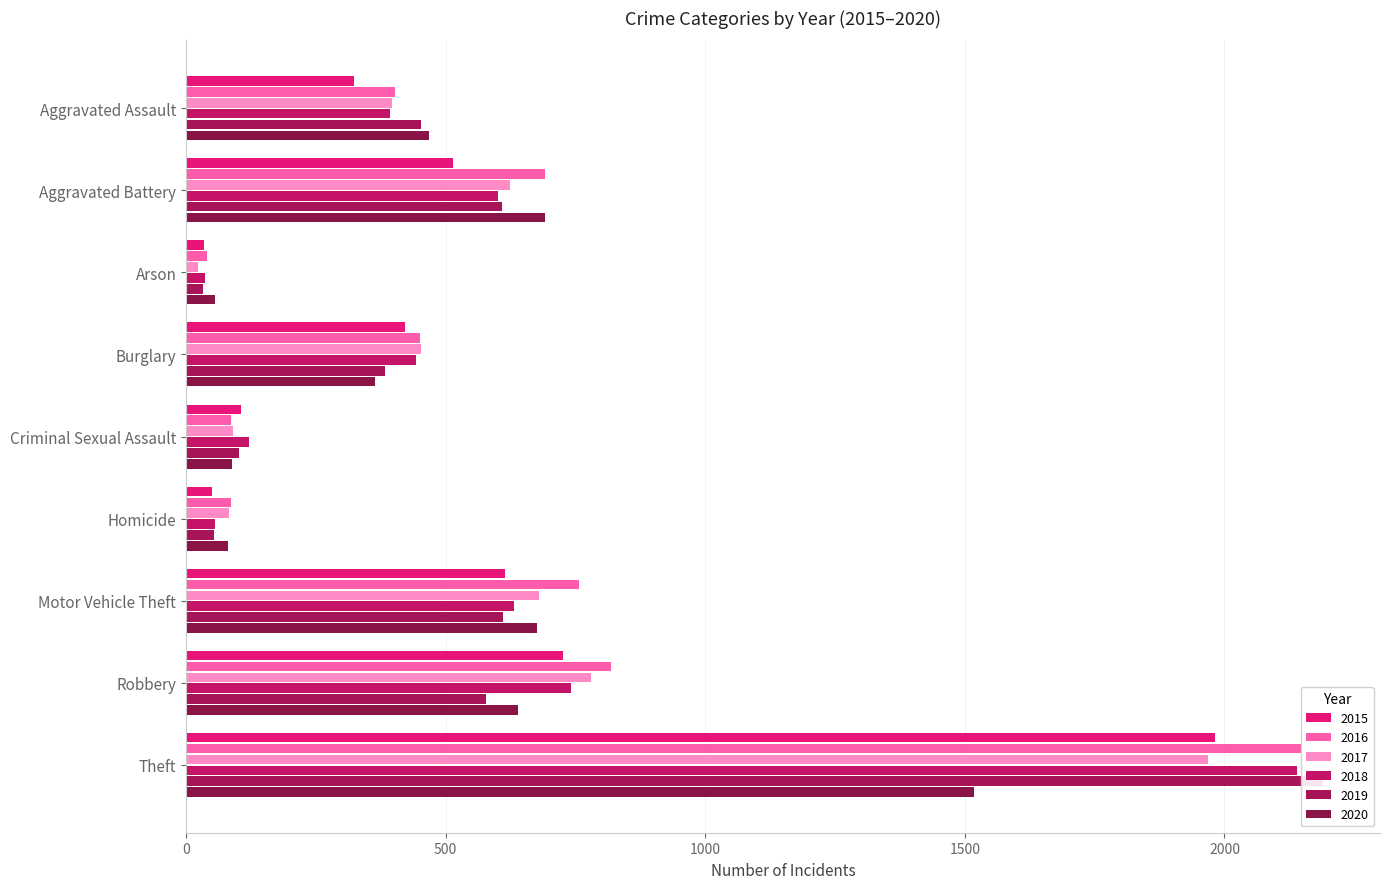

What is the label of the 1st bar from the left?

Aggravated Assault